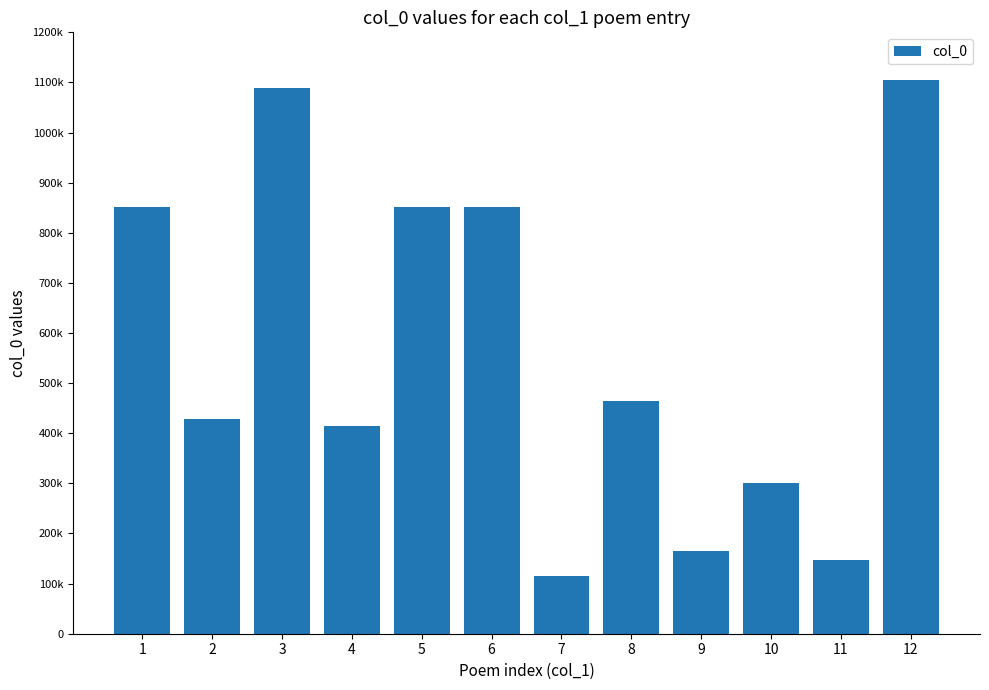

Are the bars horizontal?

No